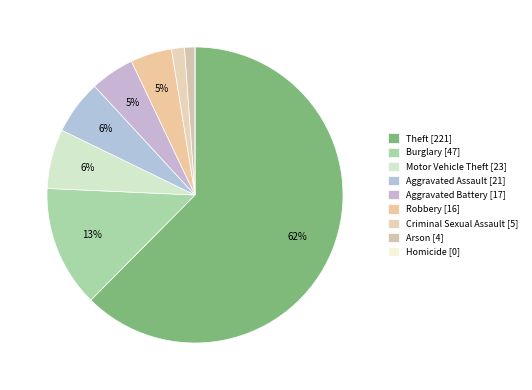

Is it true that Aggravated Assault is 1% of the pie?

False